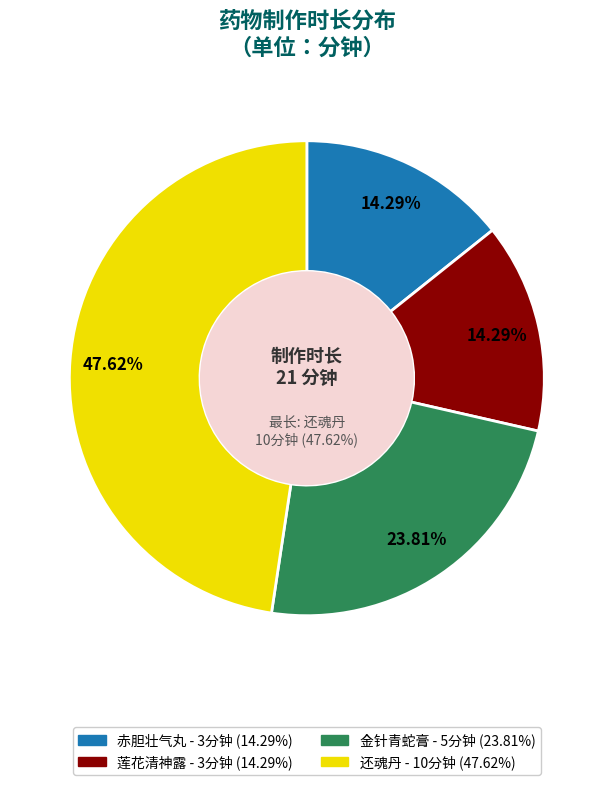

Count the number of slices in the pie.

4